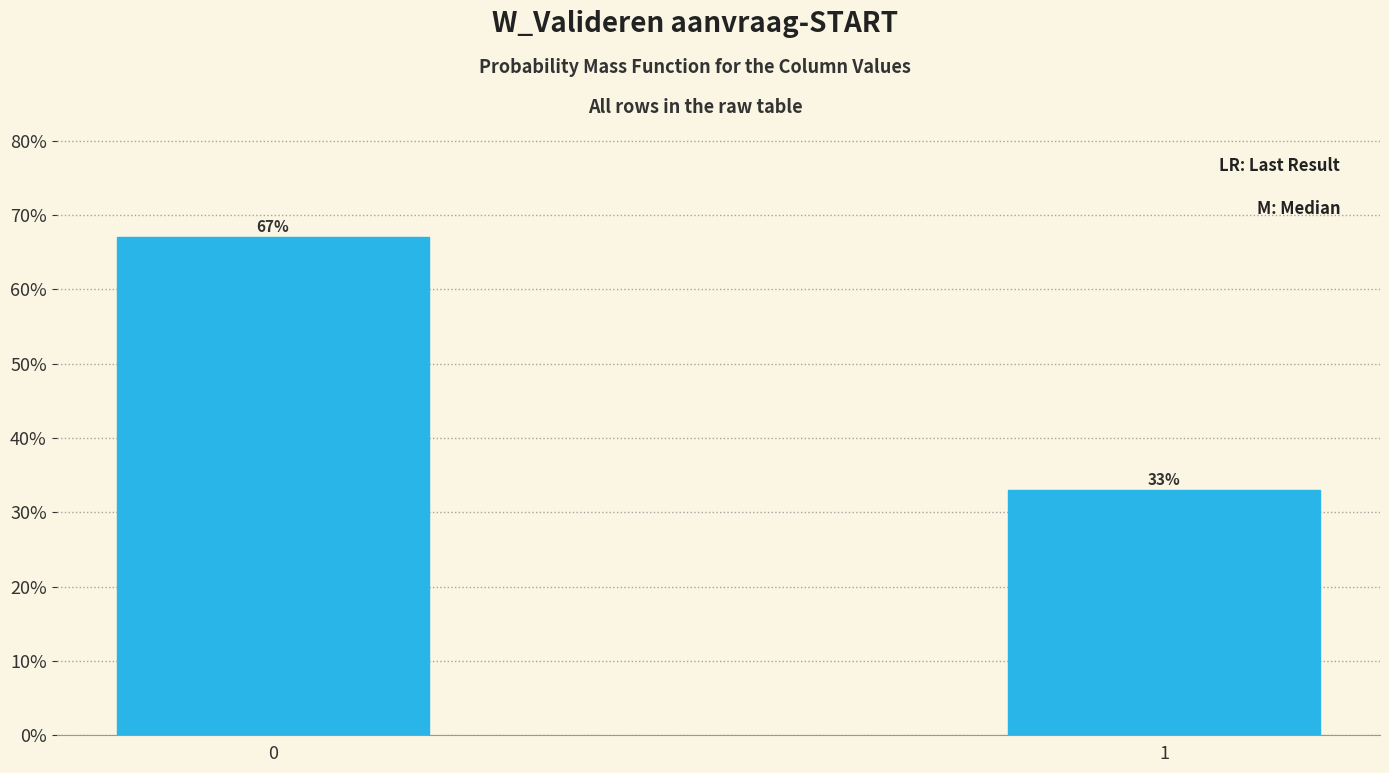

Reading left to right, list all the values displayed in this chart.

67	33